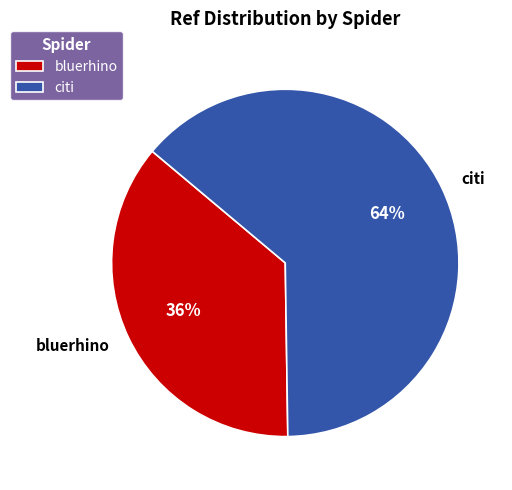

Is the sum of citi and bluerhino greater than half?

Yes